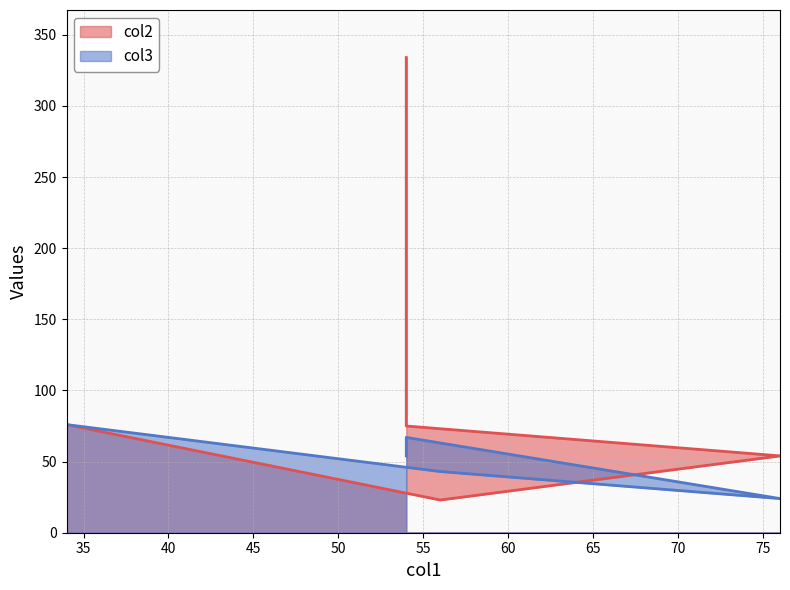

Rank the series at 76 from highest to lowest value.

col2, col3